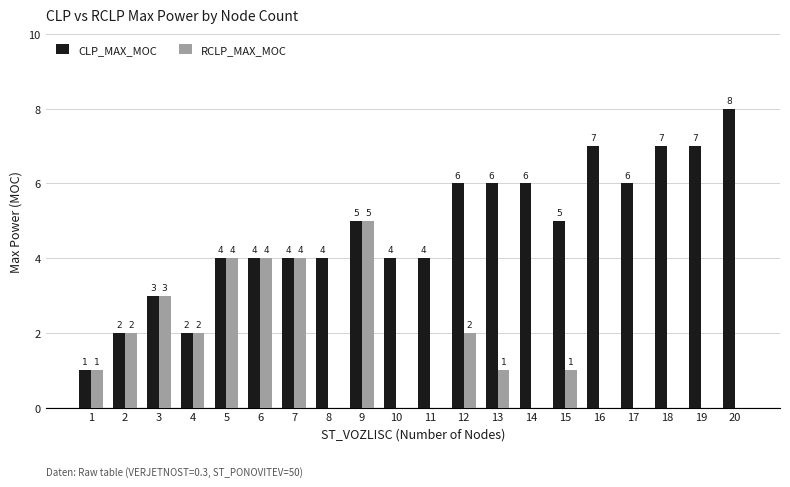

Count the RCLP_MAX_MOC values in the range 0 to 3.

16